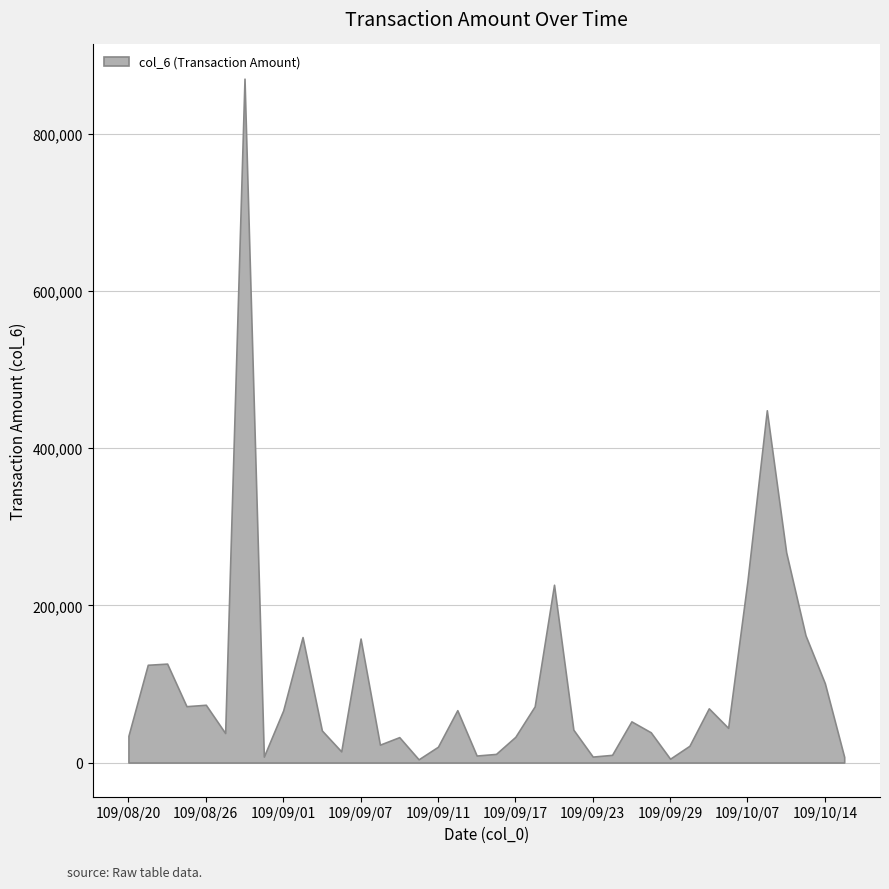

What is the smallest value displayed?

4050